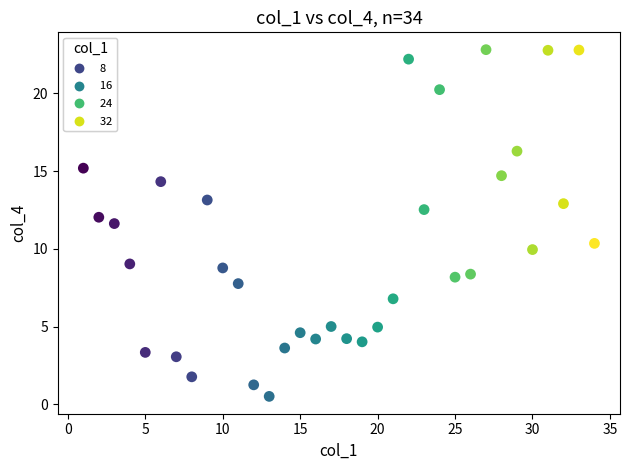

What is the range of Y values (max minus min)?

22.3